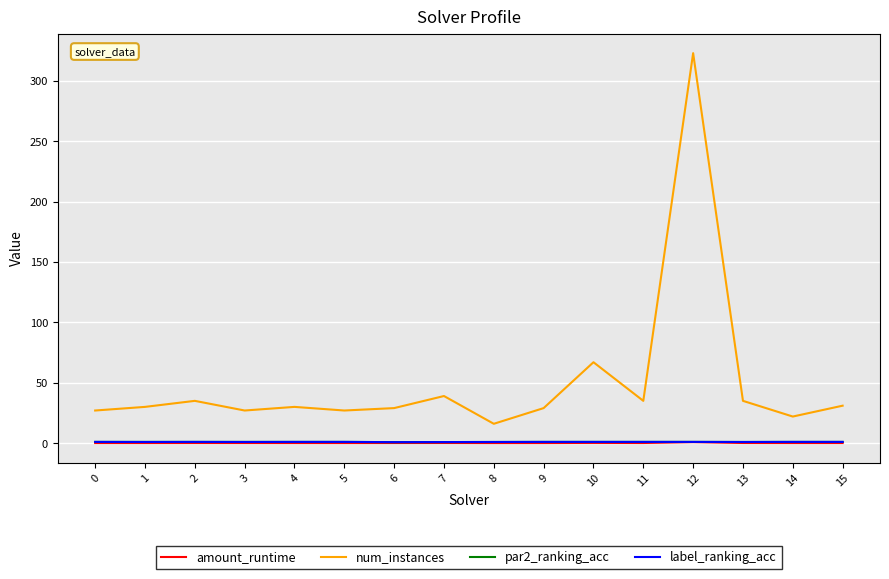

True or false: amount_runtime and num_instances intersect in this chart.

False